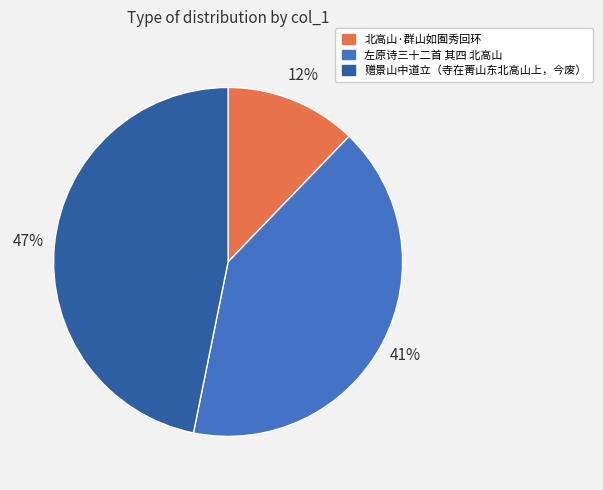

What is the largest slice in the pie chart?

赠景山中道立（寺在菁山东北高山上，今废）